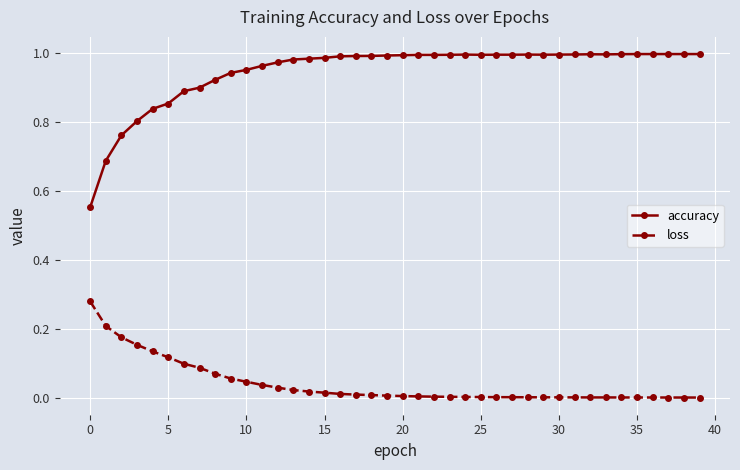

Which series has the widest spread of values?

accuracy